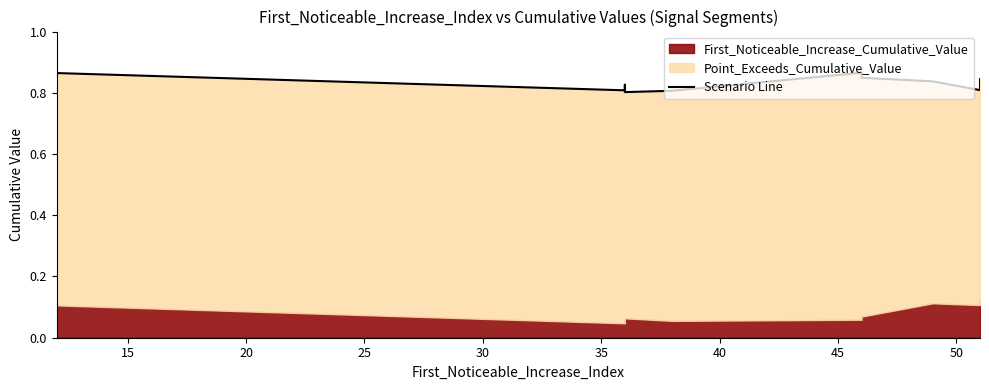

Reading left to right, what are all the values shown in this chart?

0.9	0.8	0.8	0.8	0.8	0.9	0.8	0.8	0.8	0.8